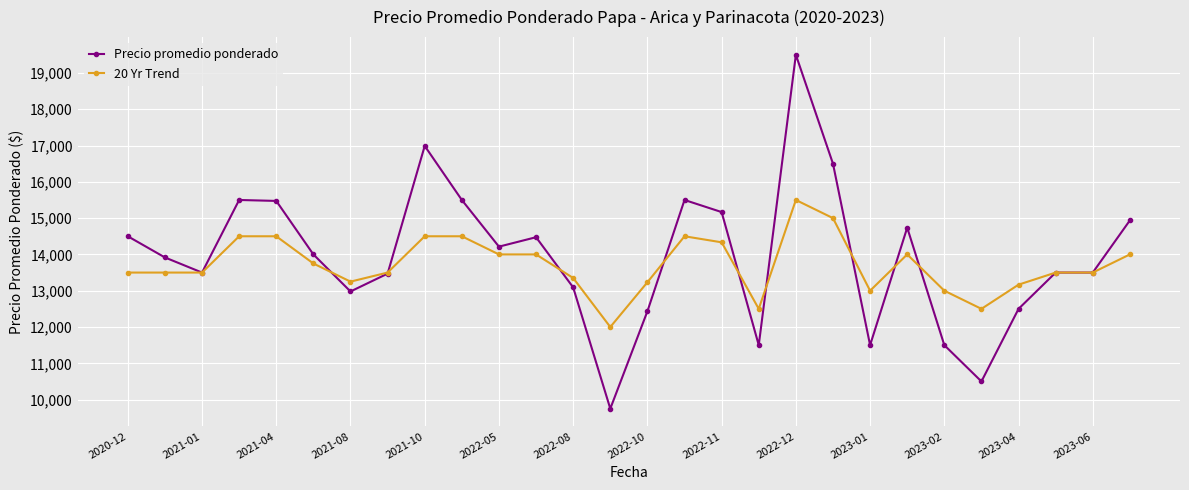

What is the value of the Precio promedio ponderado point at the 2nd from the left?

13916.7